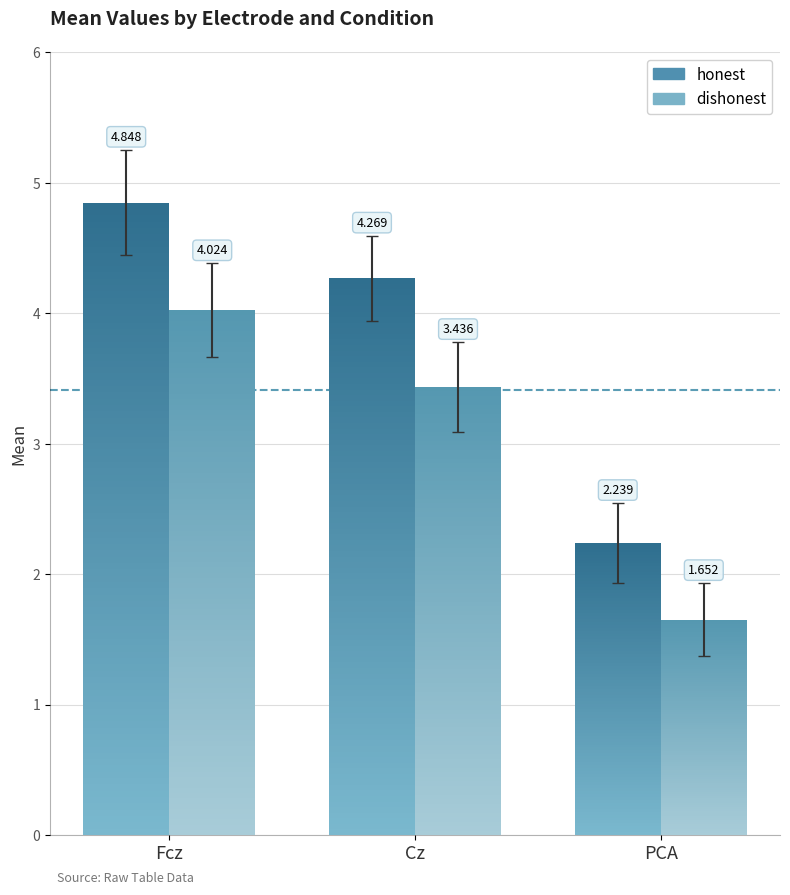

Reading left to right, extract all data points from this chart.

honest: 4.8	4.3	2.2
dishonest: 4.0	3.4	1.7